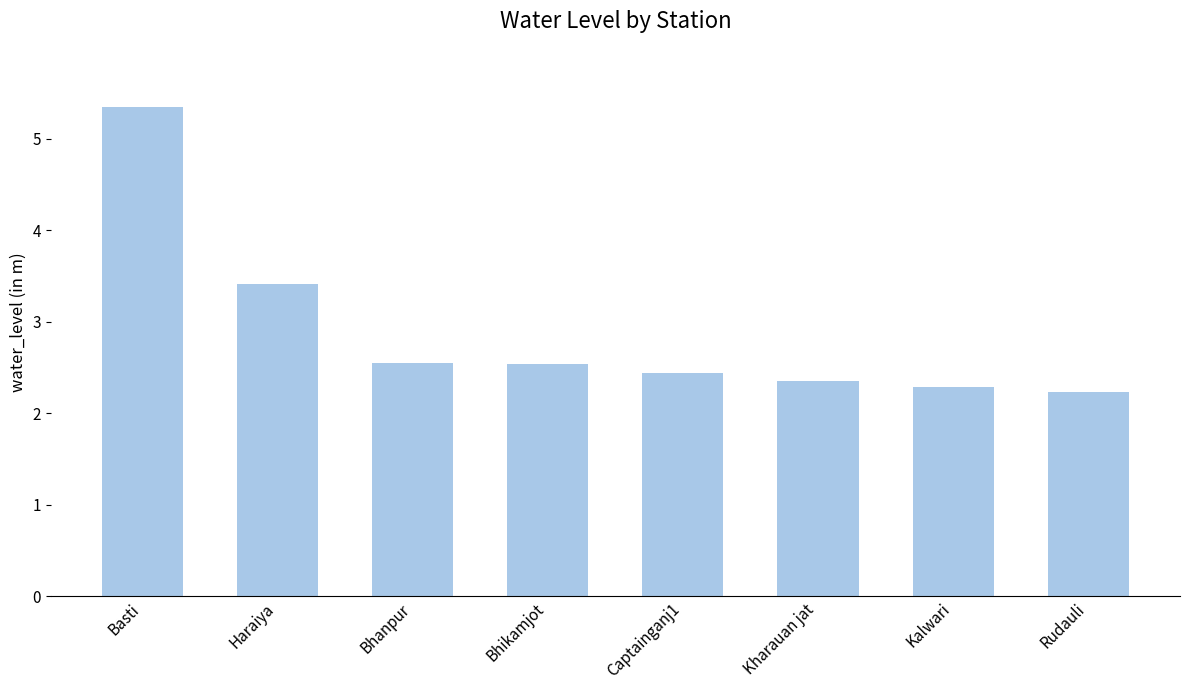

What is the smallest value displayed?

2.2